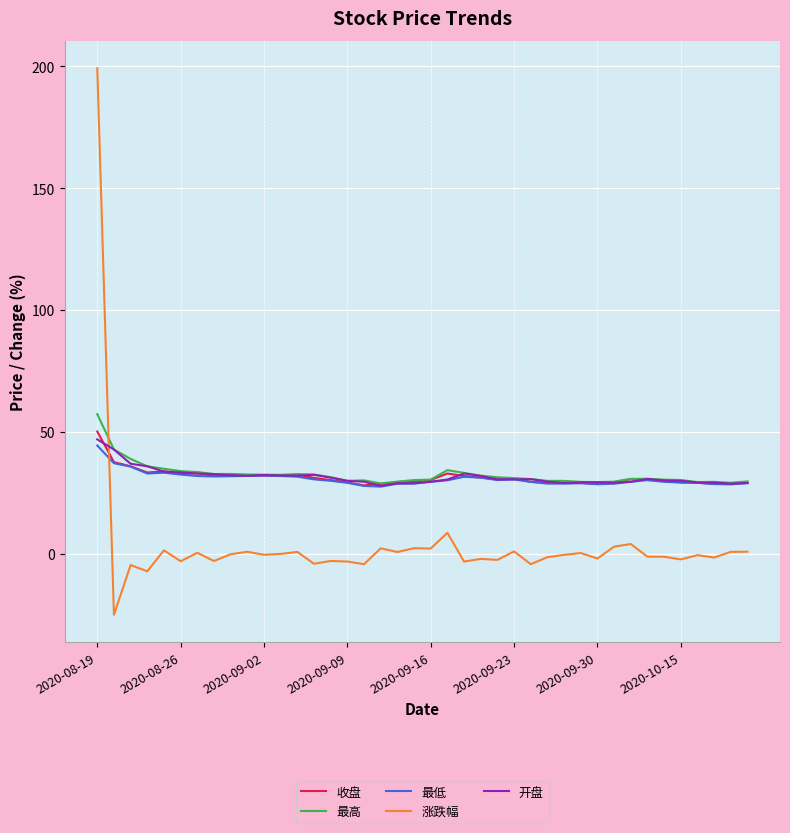

What is the difference between the maximum and minimum values in the 最低 series?

16.9